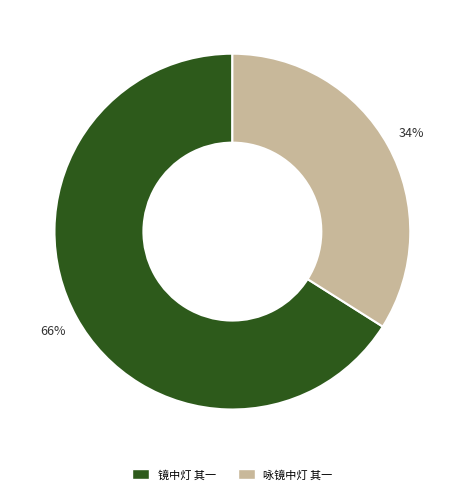

Is it true that 镜中灯 其一 is 66% of the pie?

True